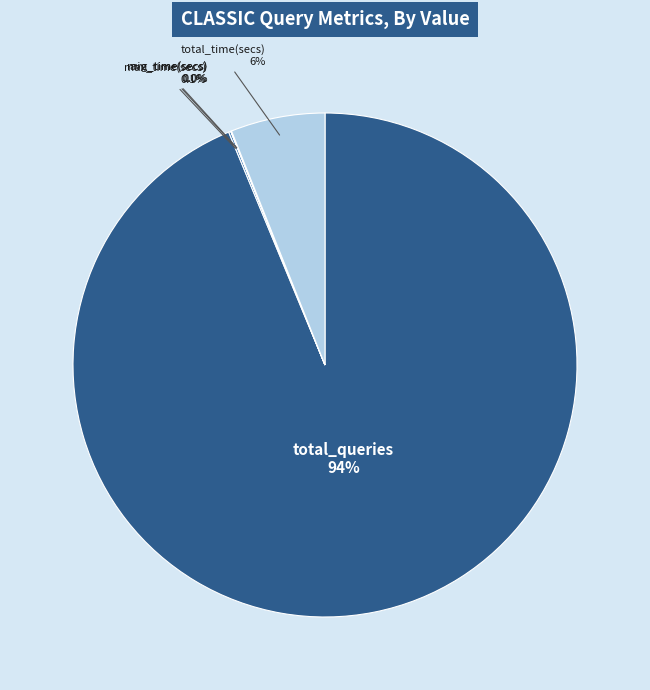

The total_queries slice represents 99% of the pie. True or false?

False